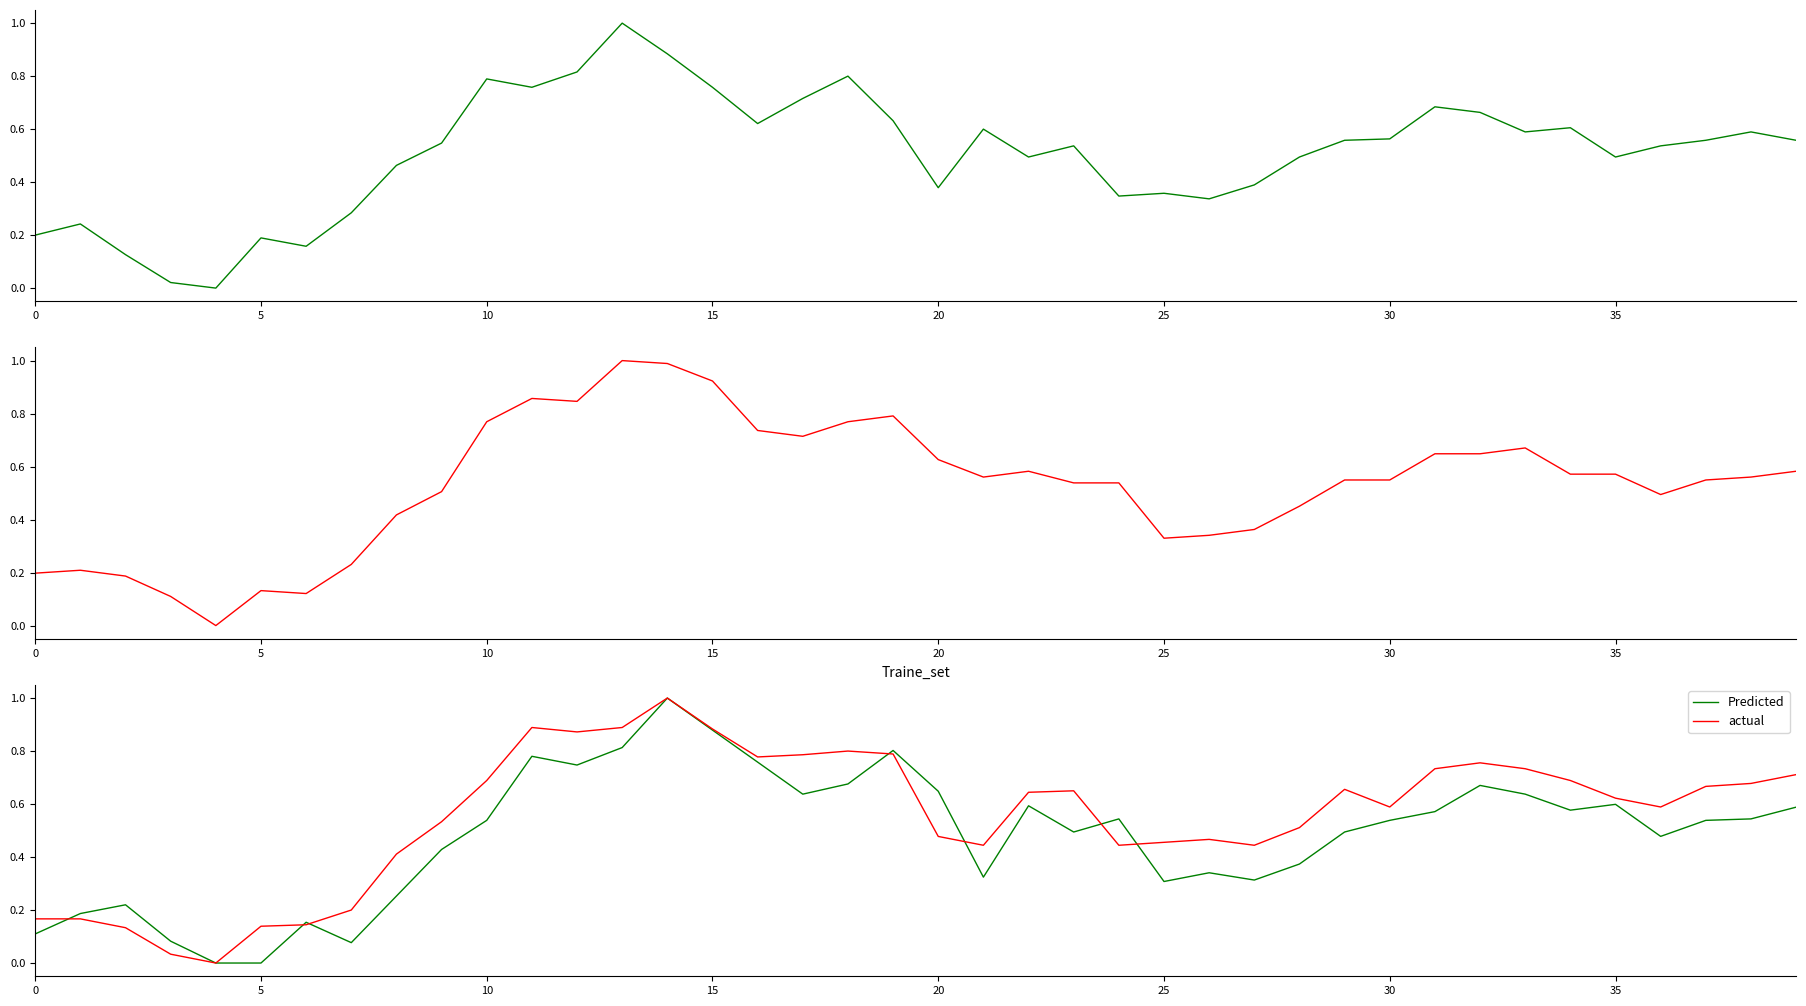

The value of actual at 17 is 0.2. True or false?

False